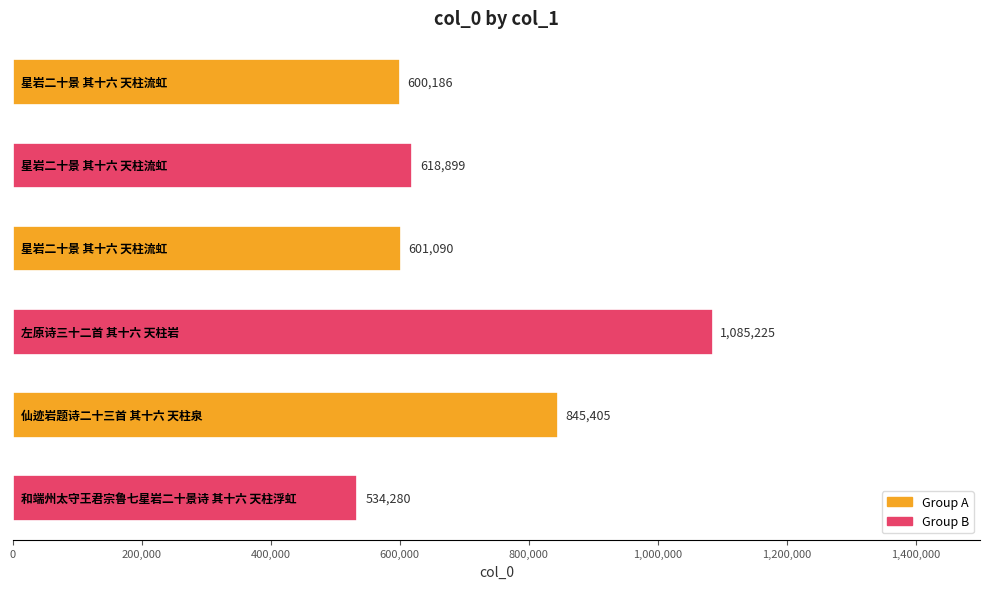

What is the minimum value shown in the chart?

534280